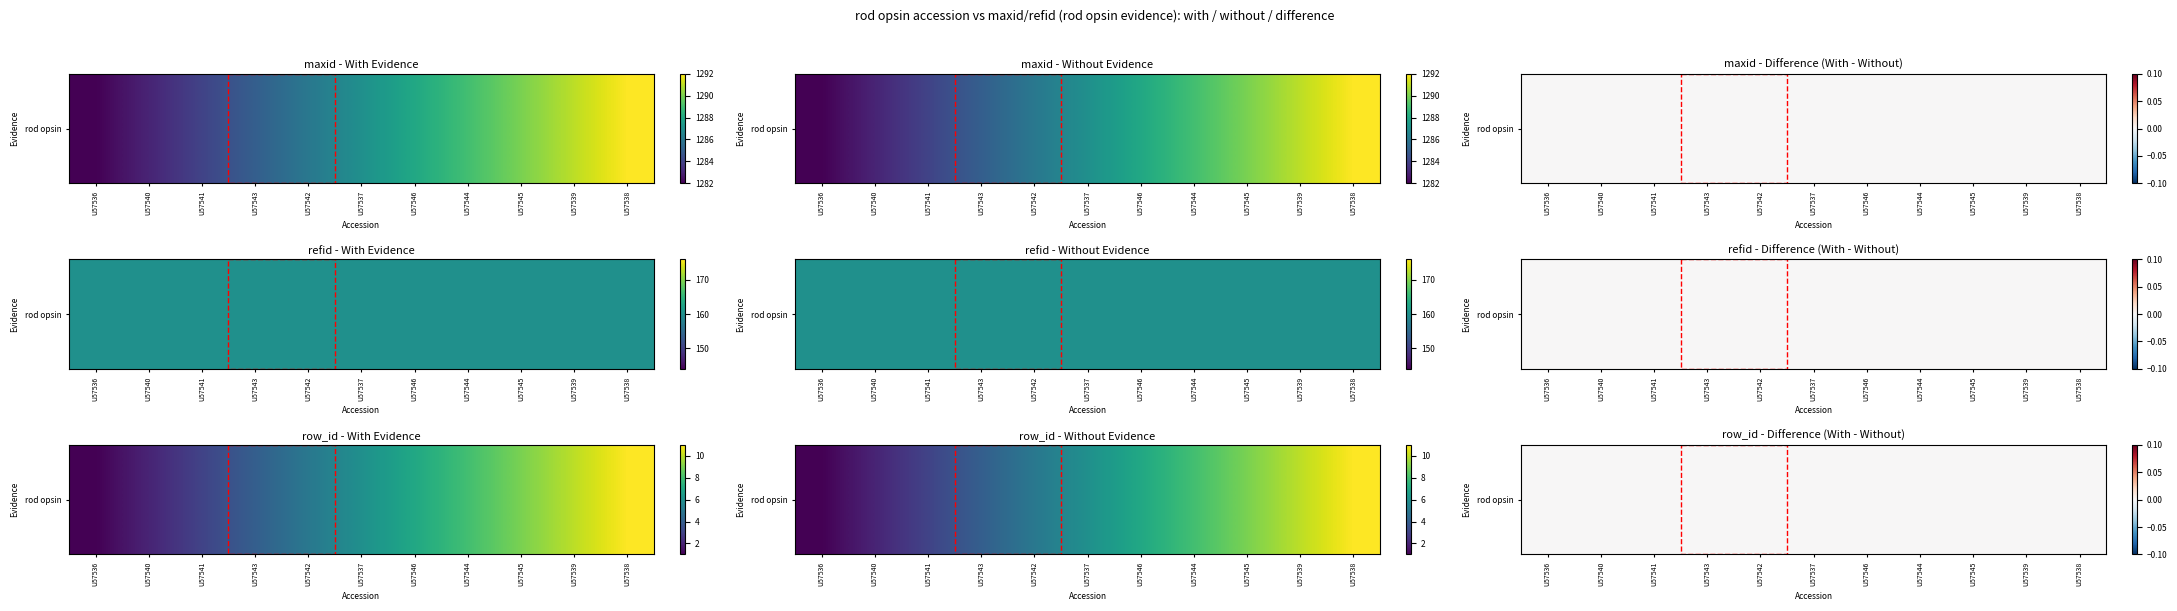

How many data points in 2 are less than 1287?

5